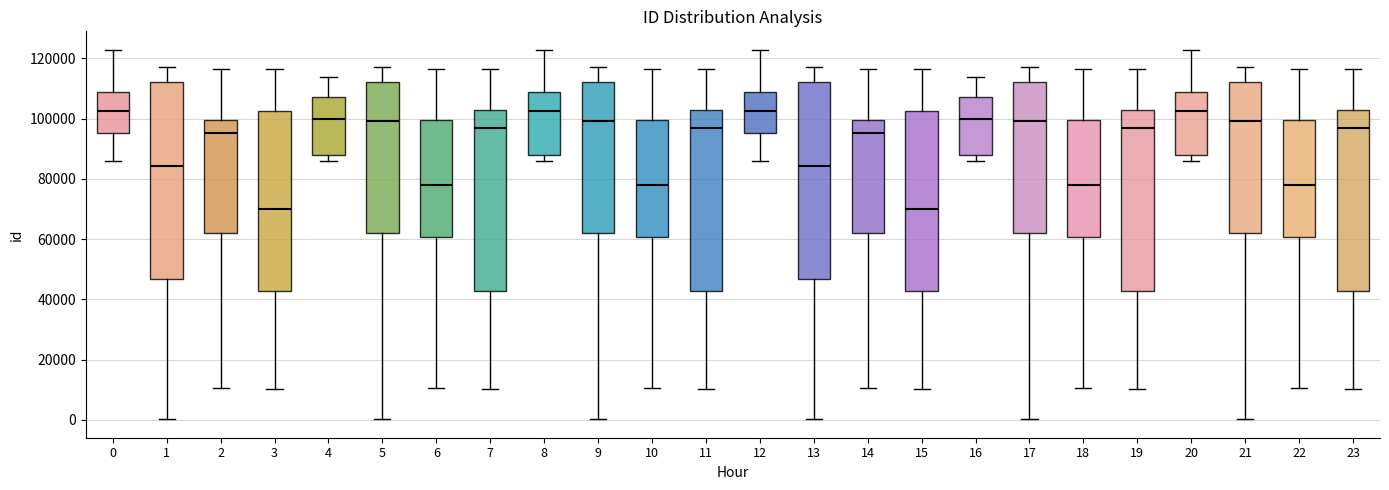

Where does the median line of the box at x = 21 sit on the y-axis? The values are not printed on the chart, so give them approximately, as read against the axis.

100000